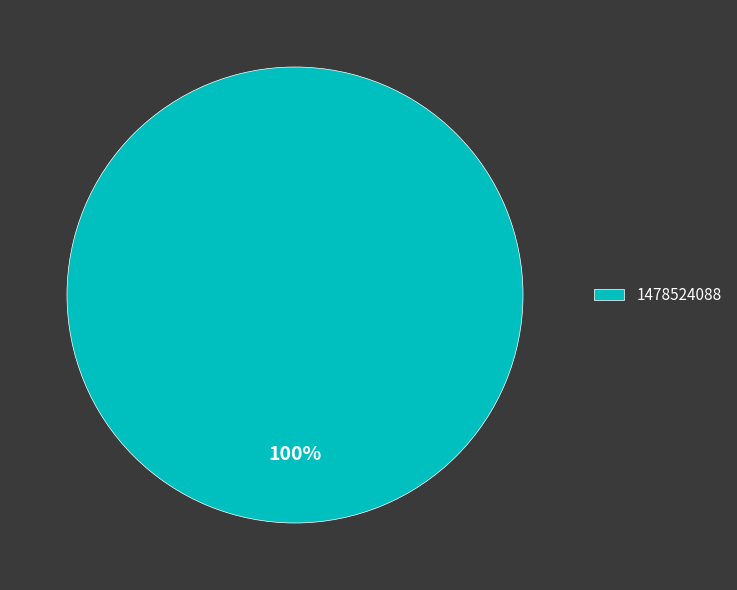

Count the number of slices in the pie.

1